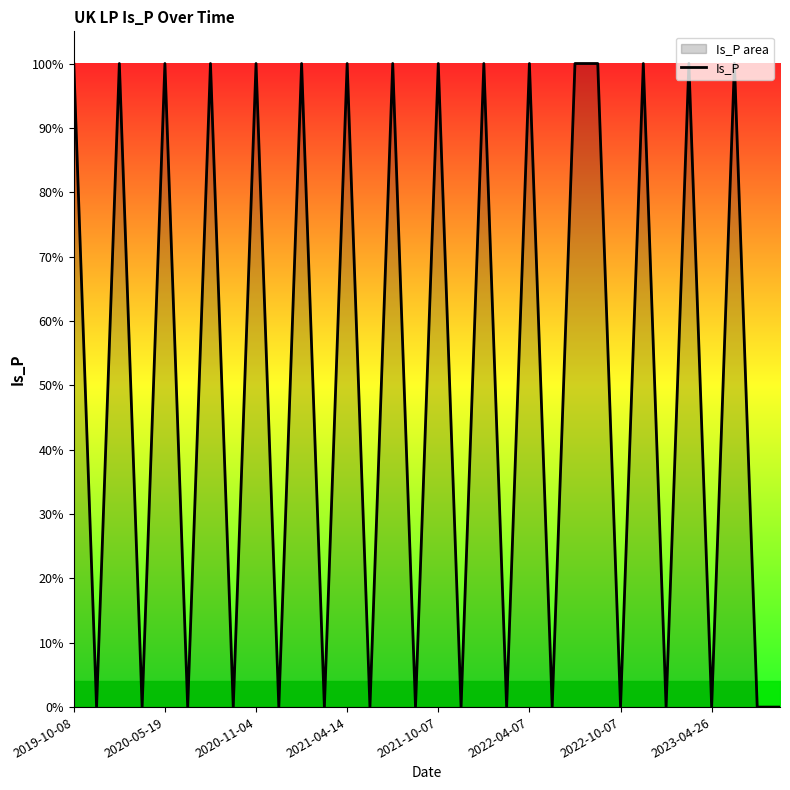

Which has a higher value, 2020-11-04 or 17?

2020-11-04